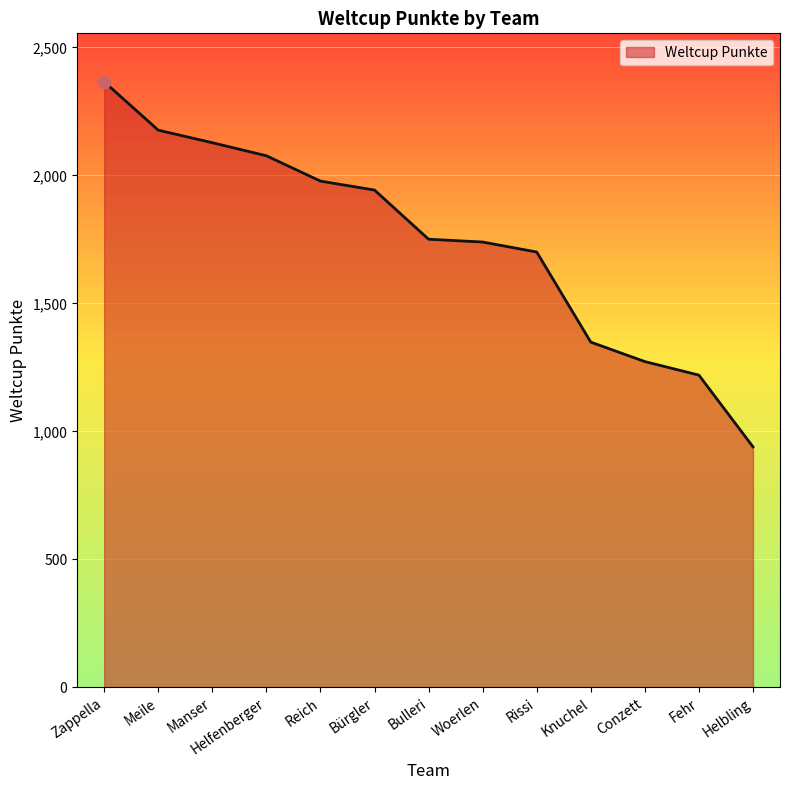

What is the difference between the maximum and minimum values?

1426